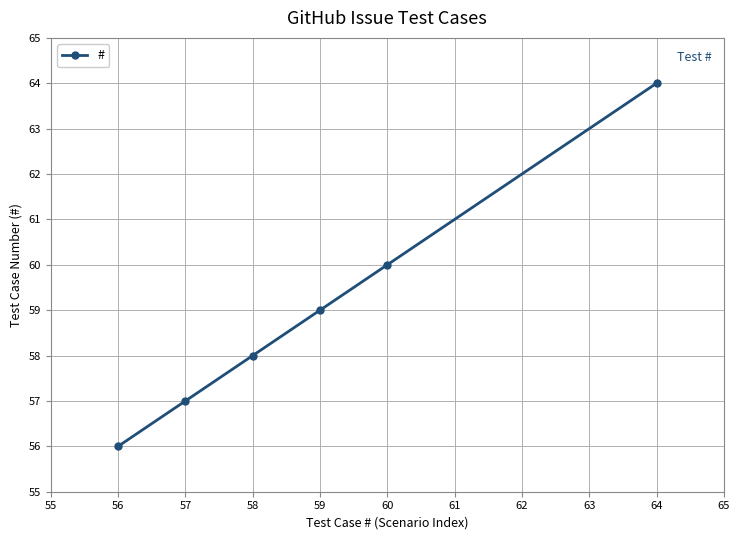

How many values are between 57 and 60?

4